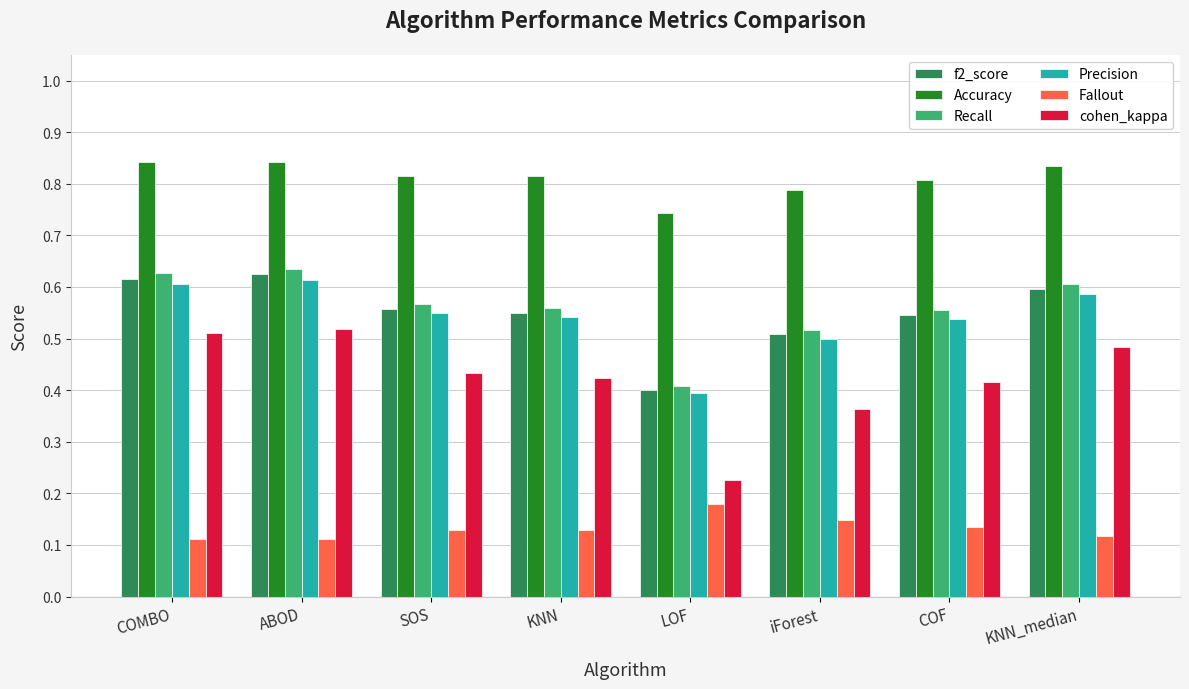

Which series has the largest total across all categories?

Accuracy